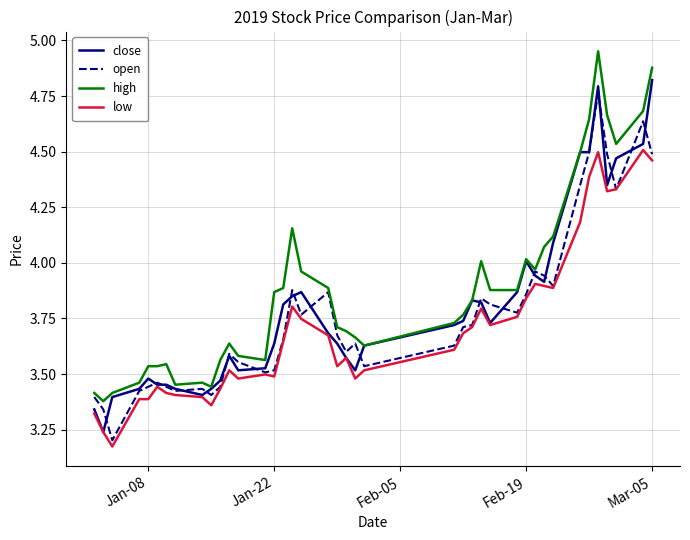

True or false: low and high intersect in this chart.

False